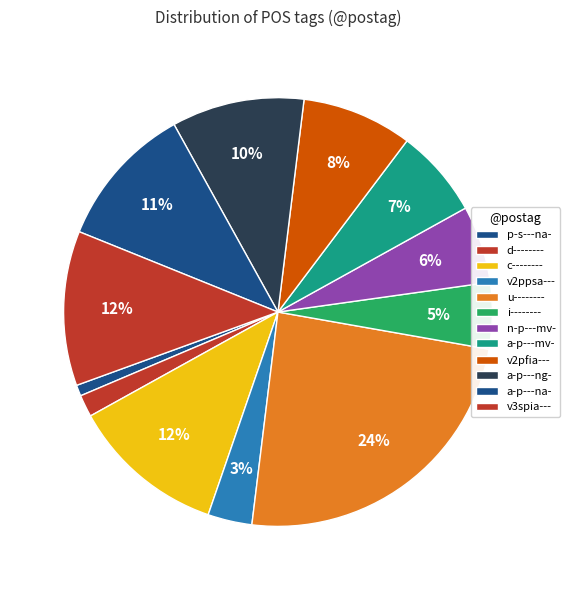

What is the smallest slice in the pie chart?

p-s---na-